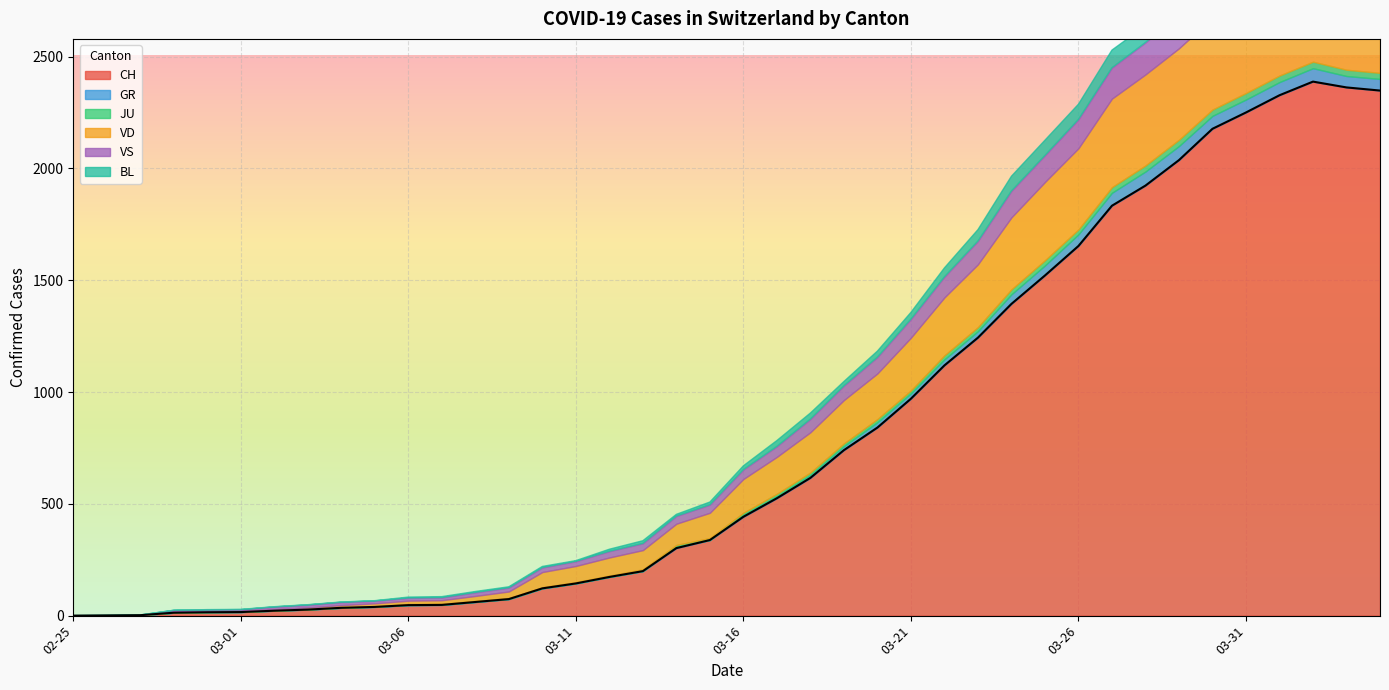

Reading right to left, extract all data points from this chart.

CH: 2348	2362	2388	2327	2250	2177	2037	1923	1833	1653	1521	1394	1243	1119	970	841	740	616	525	442	338	302	199	173	144	122	74	61	48	47	39	35	27	22	16	15	13	2	1	0
GR: 52	51	60	59	58	58	63	63	58	52	45	43	29	27	24	24	18	13	9	9	0	6	0	0	0	0	0	0	0	0	0	0	0	0	0	0	0	0	0	0
JU: 27	28	29	29	29	28	28	27	25	22	23	22	18	18	13	14	12	11	11	9	9	8	8	6	6	5	5	5	5	5	2	1	1	1	1	1	1	1	0	0
VD: 392	394	405	419	419	410	409	407	396	363	350	322	281	259	236	204	194	180	165	151	113	95	86	81	72	68	29	22	16	15	14	11	8	6	4	4	4	0	0	0
VS: 150	147	147	147	153	154	153	143	138	129	119	118	104	92	83	73	64	59	47	42	36	34	30	28	21	20	17	16	12	12	11	13	12	10	6	6	6	0	0	0
BL: 73	82	81	86	88	86	99	75	79	68	68	66	51	40	30	27	19	27	26	17	12	8	12	9	3	5	4	4	4	4	1	1	1	1	1	1	0	0	0	0